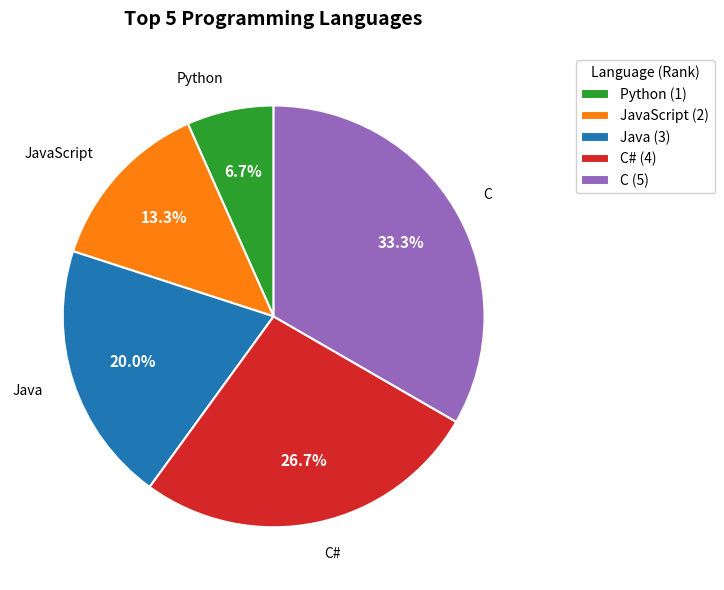

Which has a higher value, Python (1) or JavaScript (2)?

JavaScript (2)